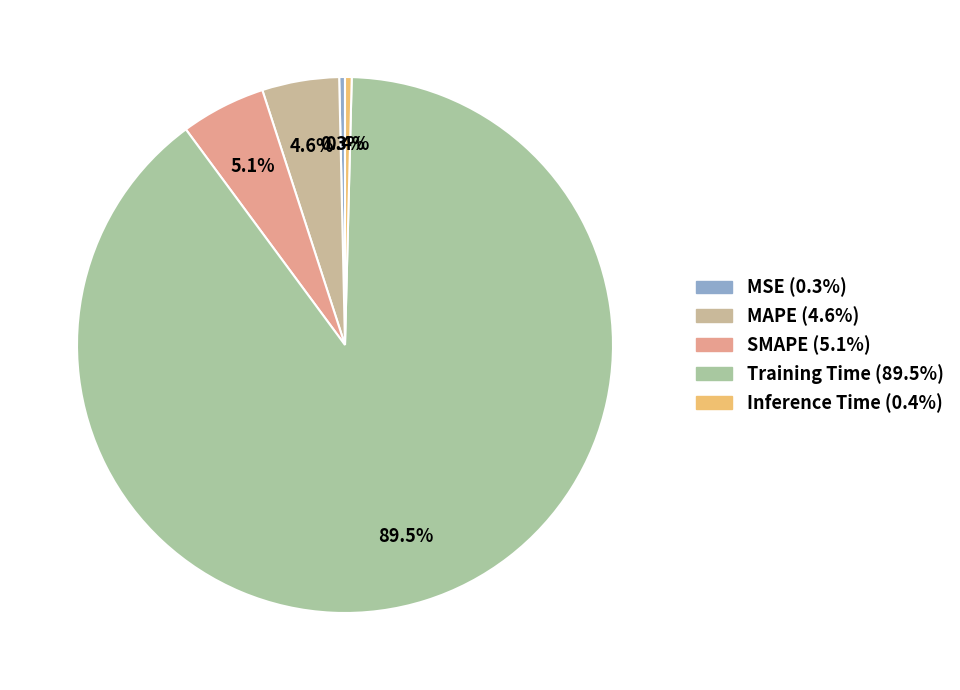

How many slices are in this pie chart?

5